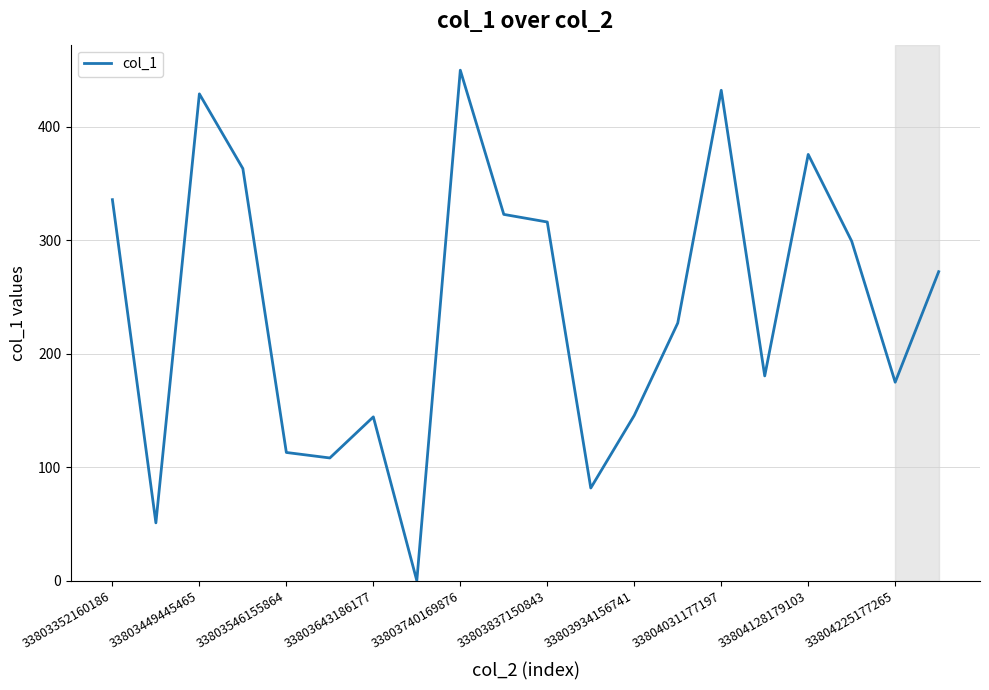

What is the maximum value shown in the chart?

450.0